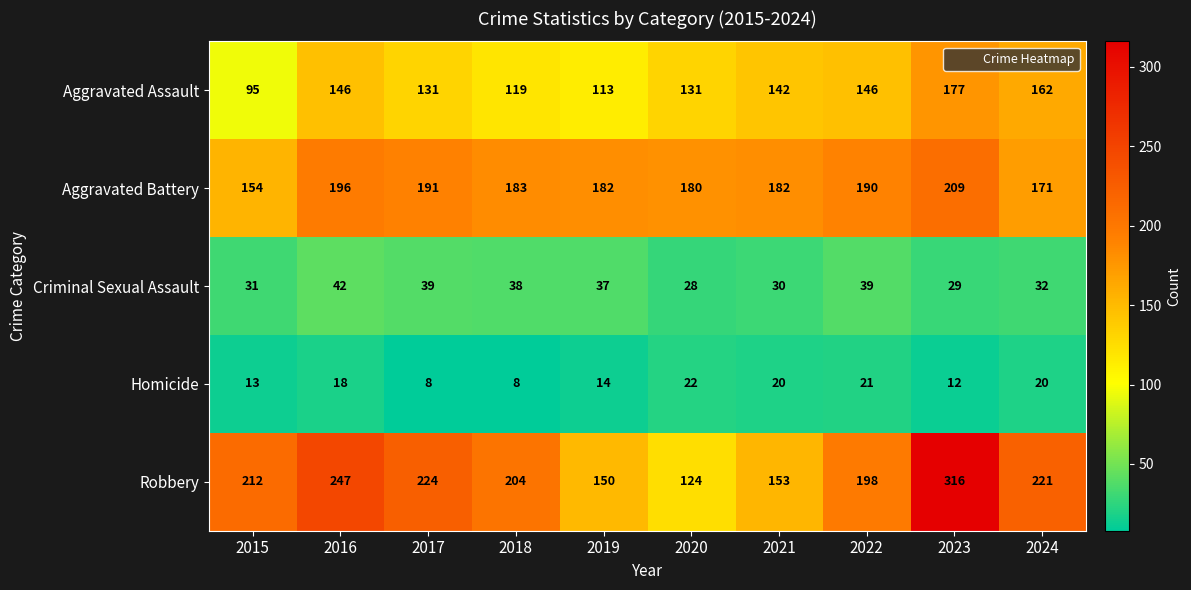

What is the difference between the maximum and minimum values in the Homicide series?

14